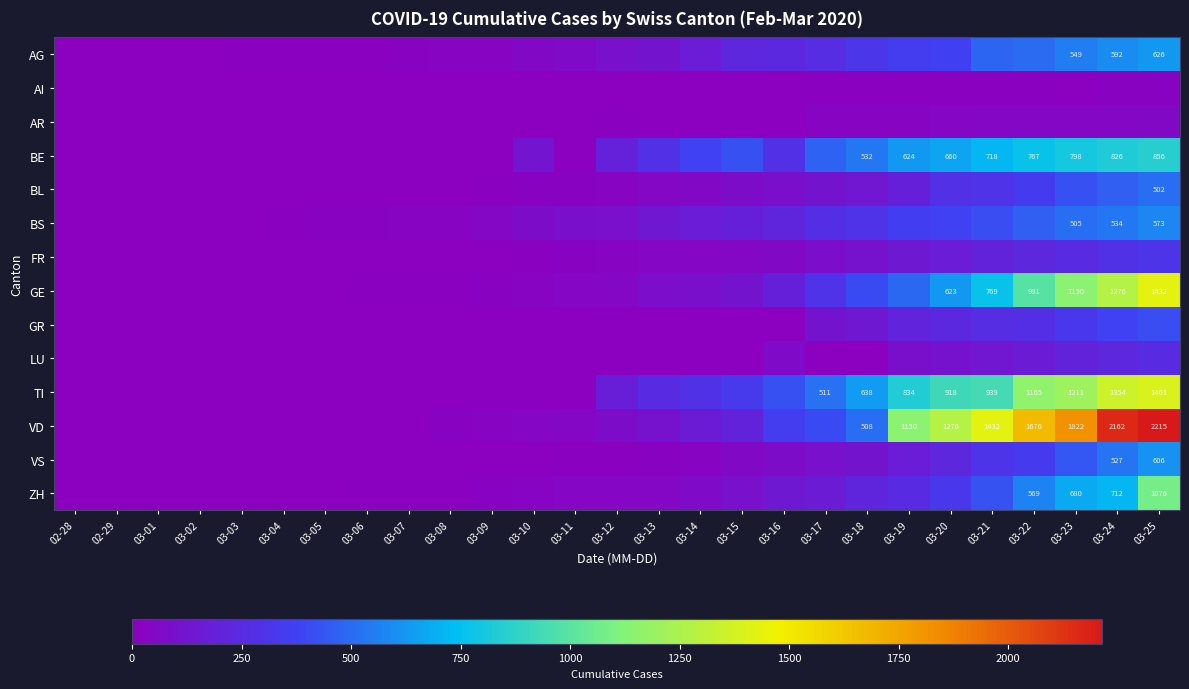

At which category does the chart reach its minimum across all series?

02-28